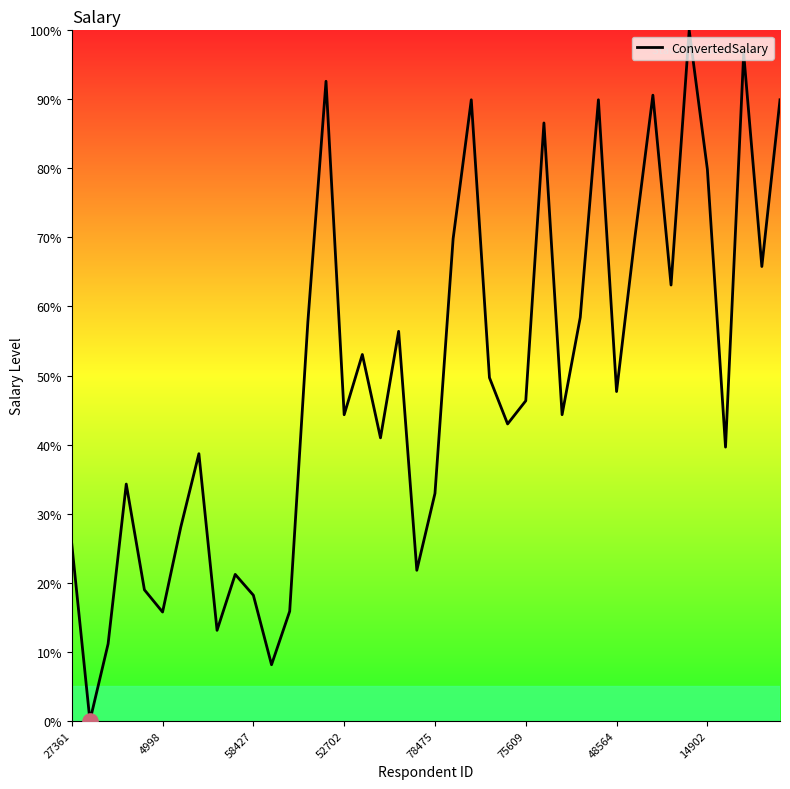

What is the maximum value shown in the chart?

100.0